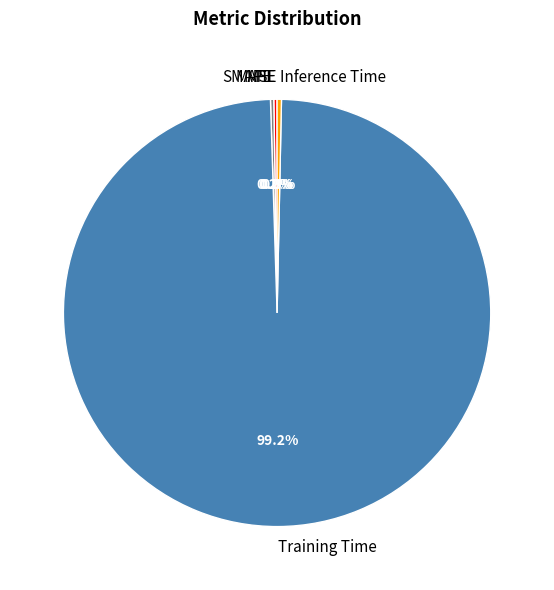

To the nearest percent, what portion does Training Time represent?

99%